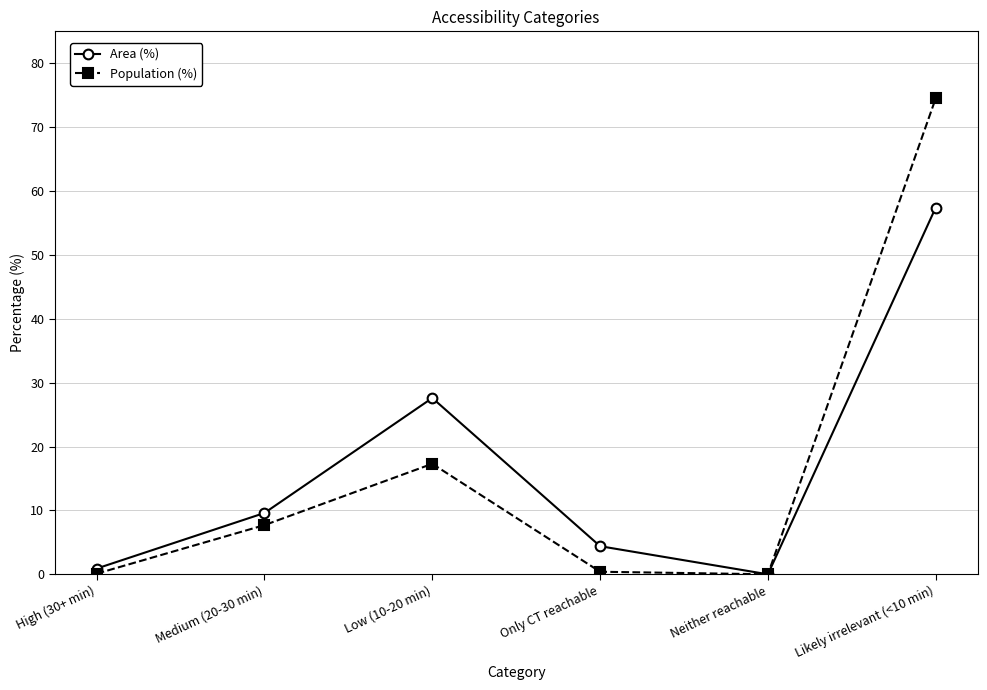

At how many categories does at least one series exceed 17?

2